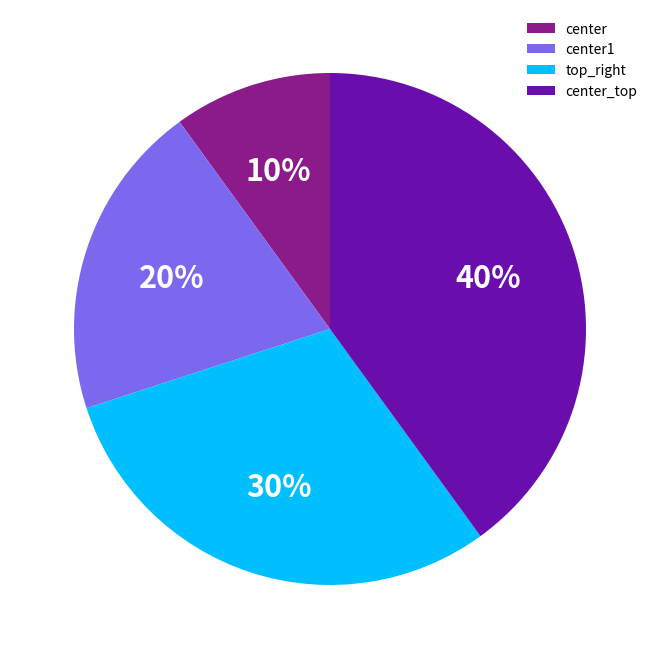

Combined, do top_right and center_top account for over 50%?

Yes